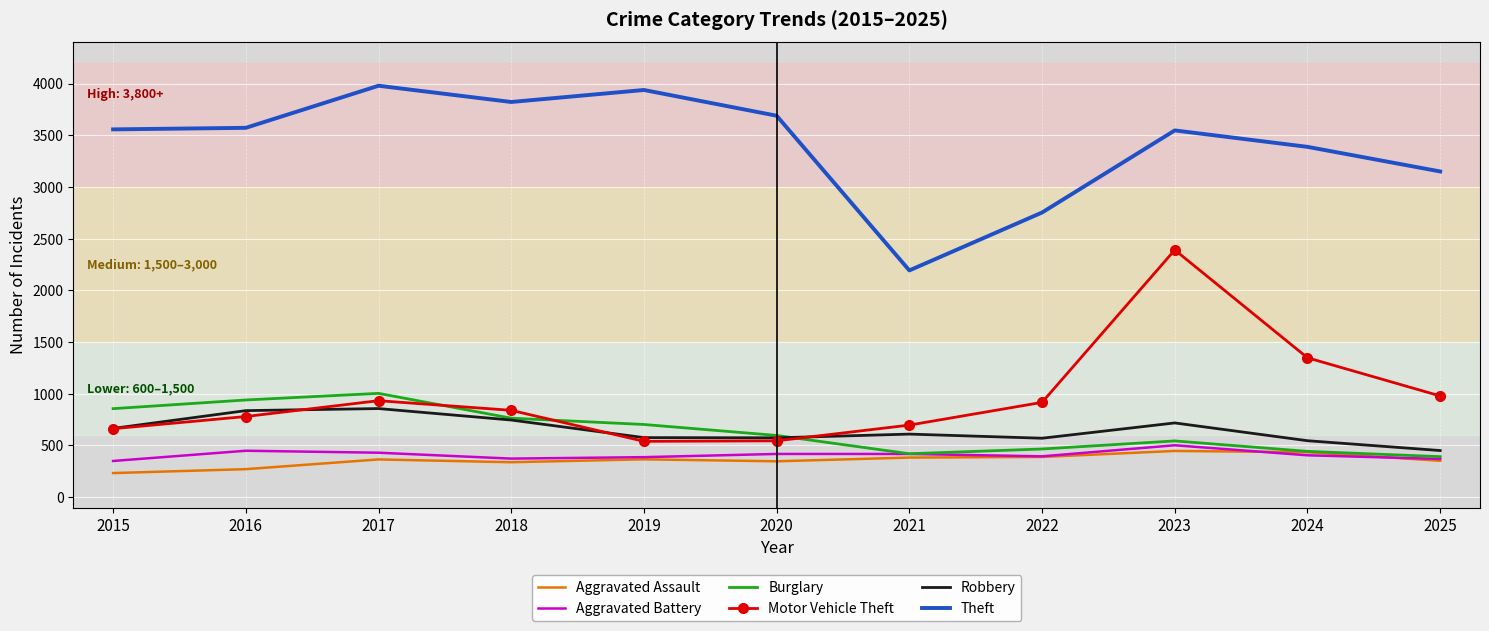

What is the smallest value displayed?

233